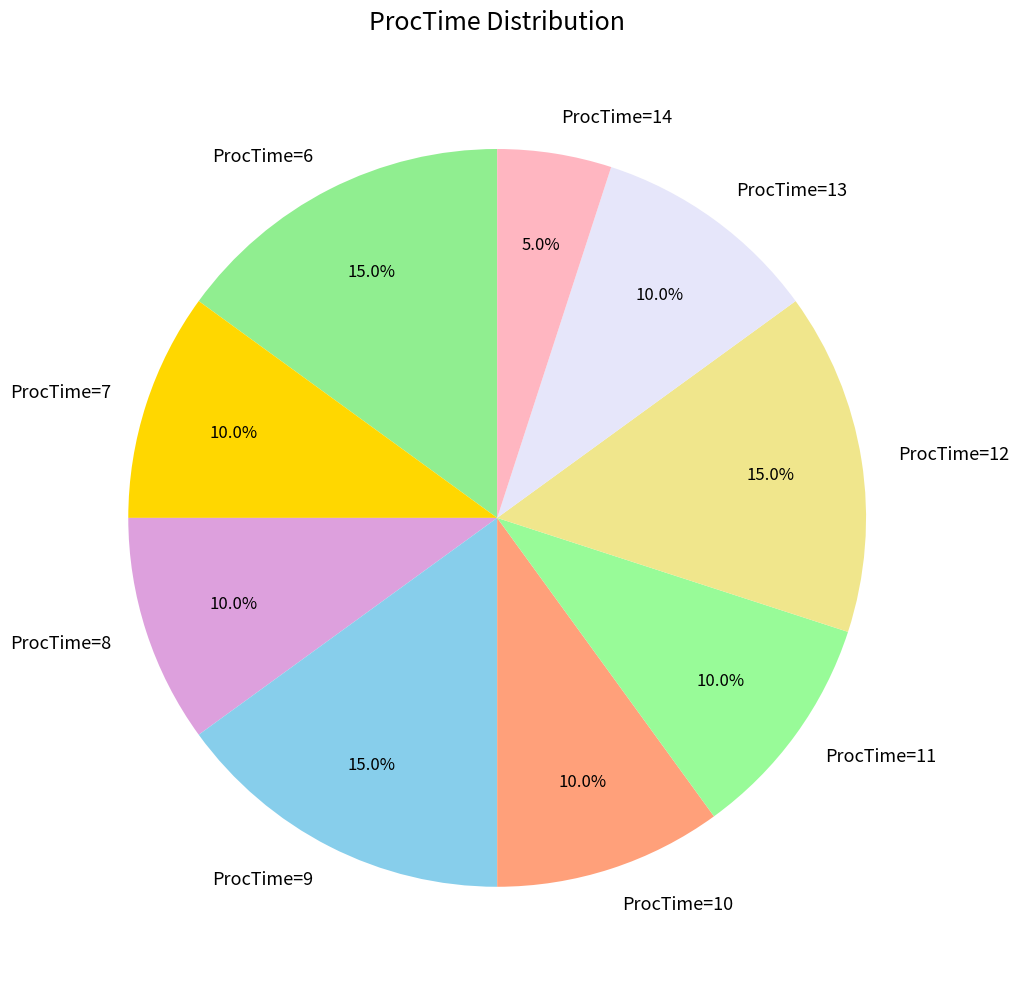

Does any single category account for the majority?

No